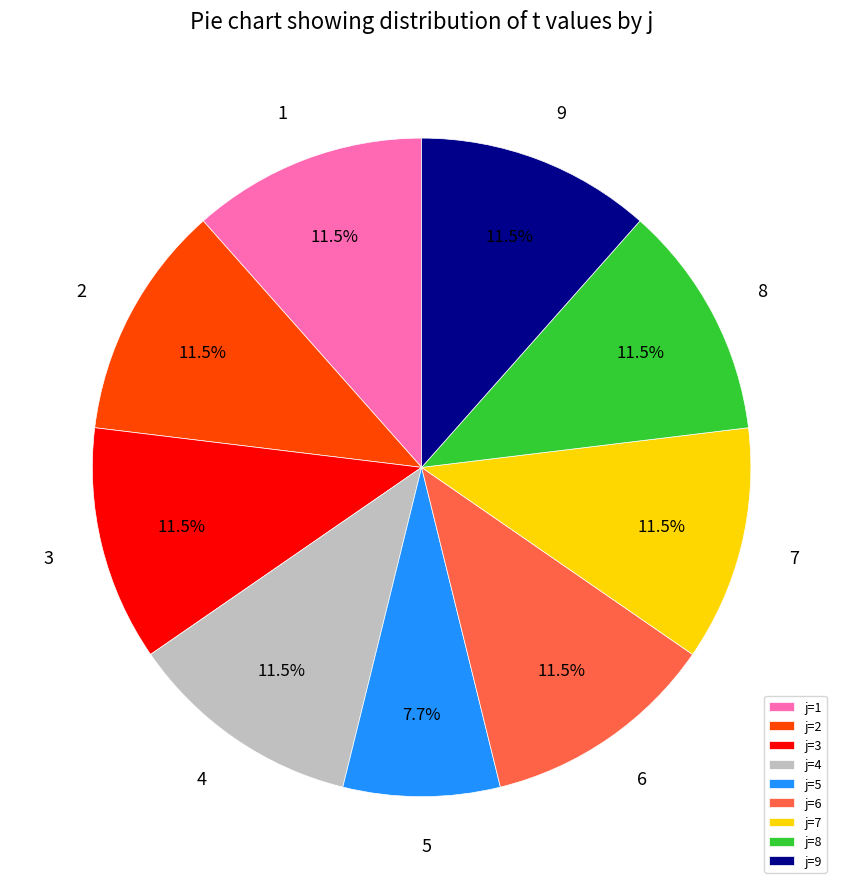

Which category has the smallest portion of the pie?

j=5